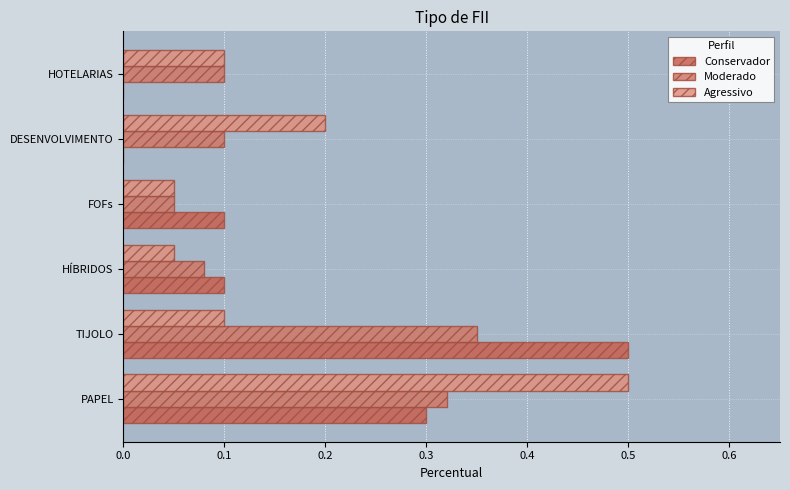

Which series has the widest spread of values?

Conservador